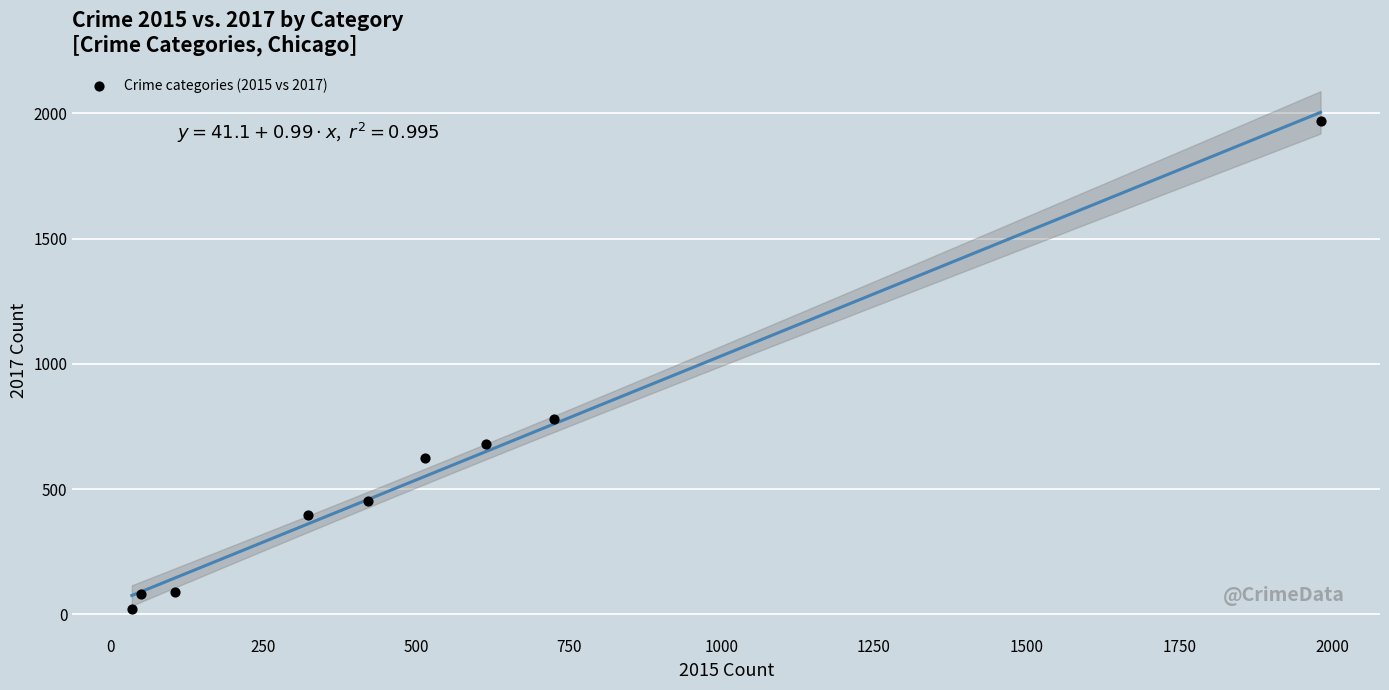

What is the range of Y values (max minus min)?

1945